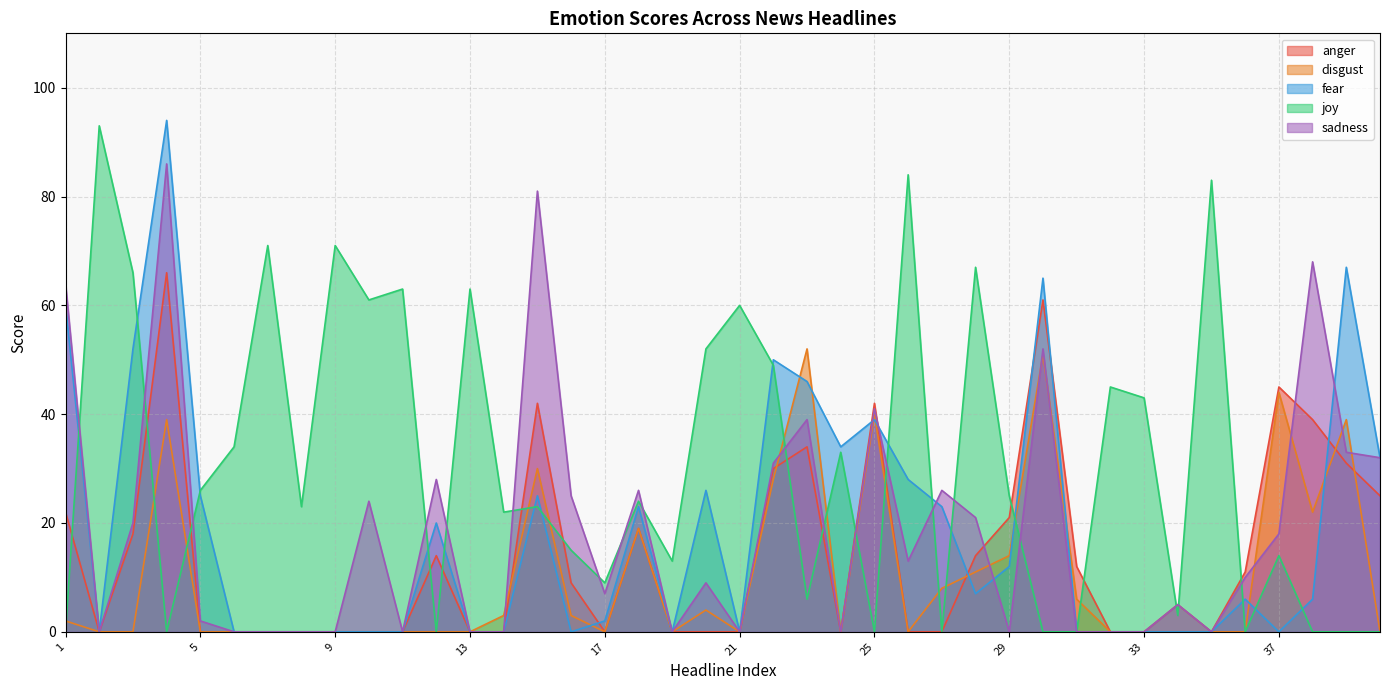

True or false: sadness and joy cross at least once.

True